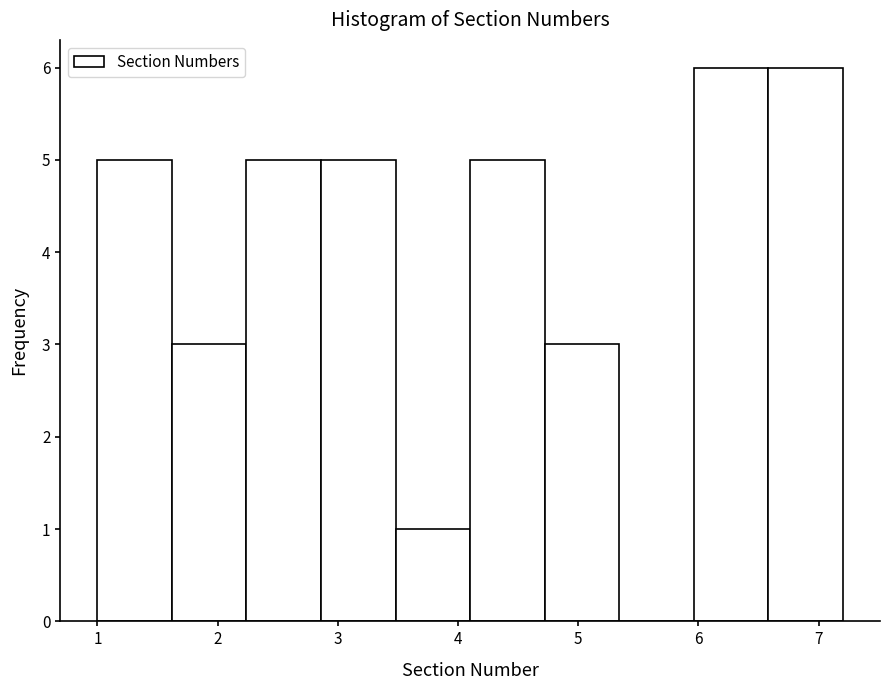

What is the height of the bar covering 3.48 to 4.10 on the x-axis? Neither the bar edges nor the heights are printed on the chart, so give them approximately, as read against the axes.

1